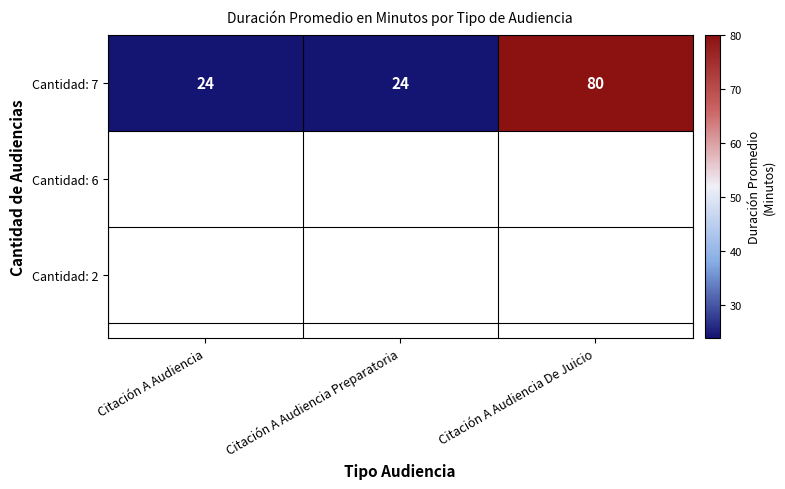

Reading left to right, list all the values displayed in this chart.

24	24	80